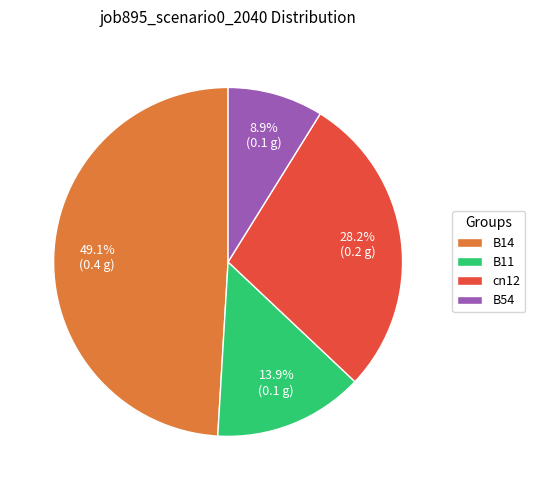

To the nearest percent, what is the average slice percentage?

25%